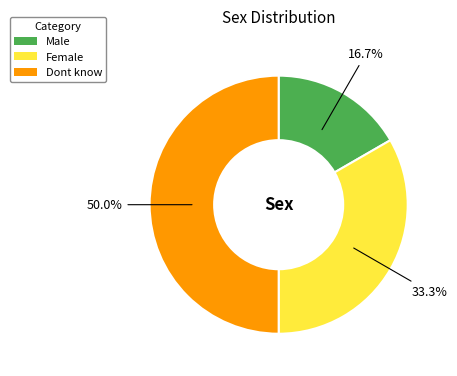

How much of the chart is everything except Female?

66.7%